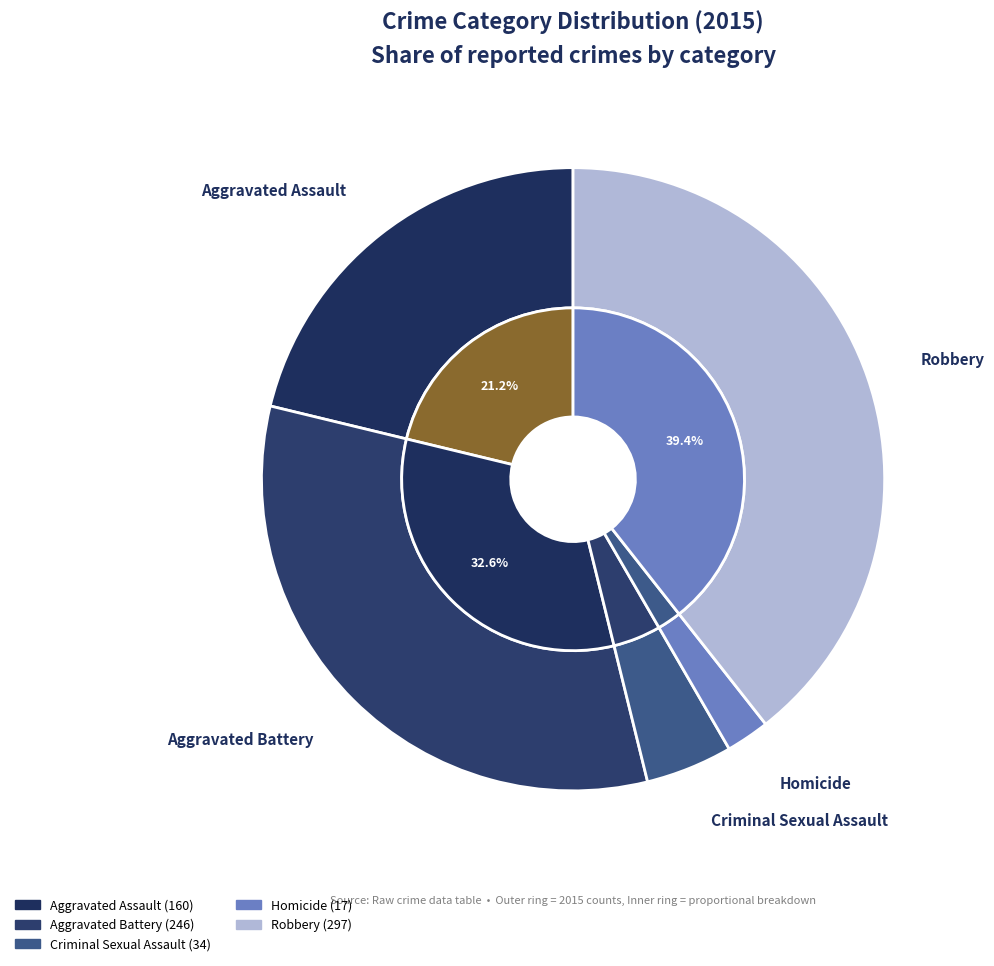

To the nearest percent, what is the combined percentage of Aggravated Assault and Robbery?

61%